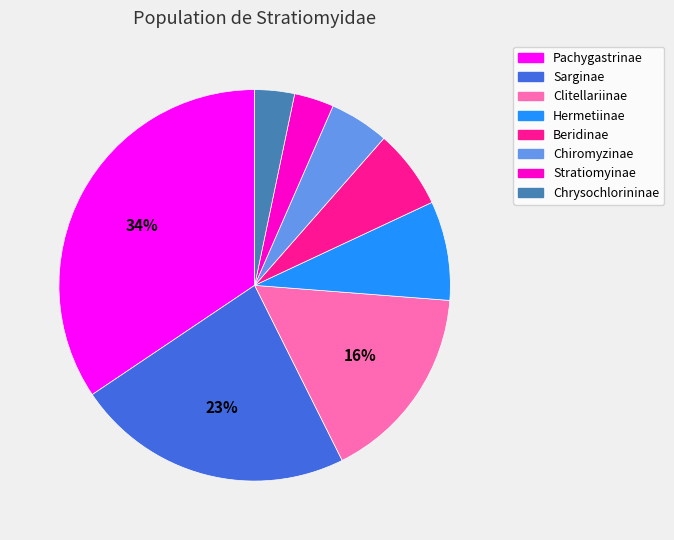

To the nearest percent, what percentage of the pie is Pachygastrinae?

34%